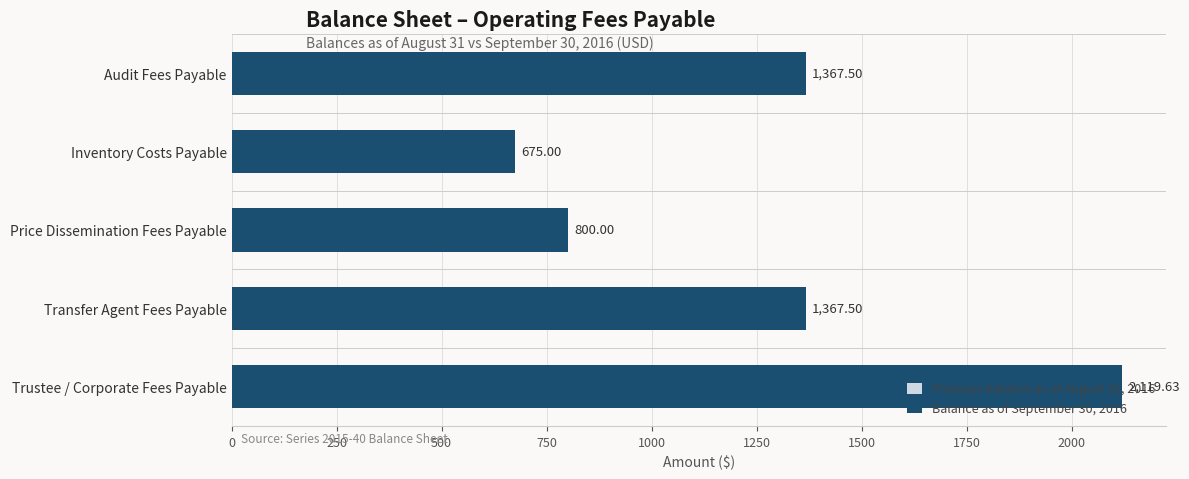

Does the chart contain any negative values?

No